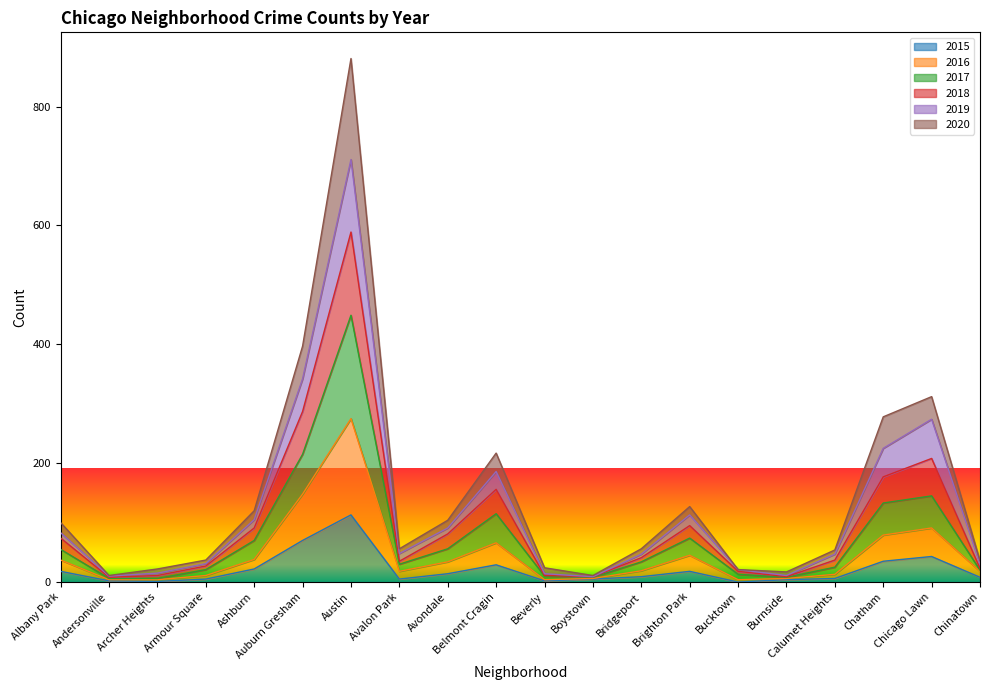

Which category has the lowest value in the 2016 series?

Andersonville